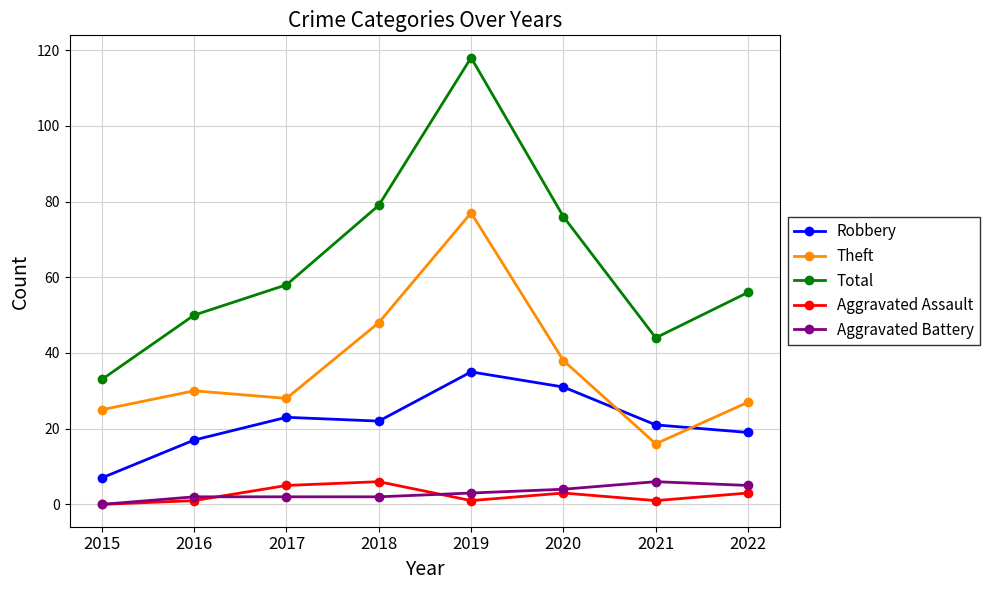

How many interior local valleys does the Total series have?

1